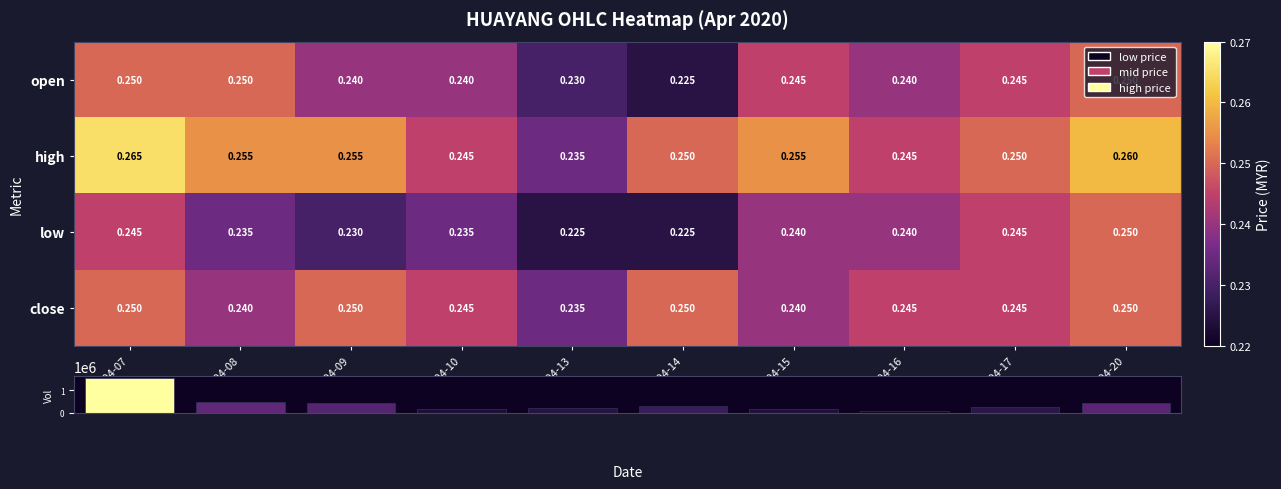

Which series has the largest range (max minus min)?

high